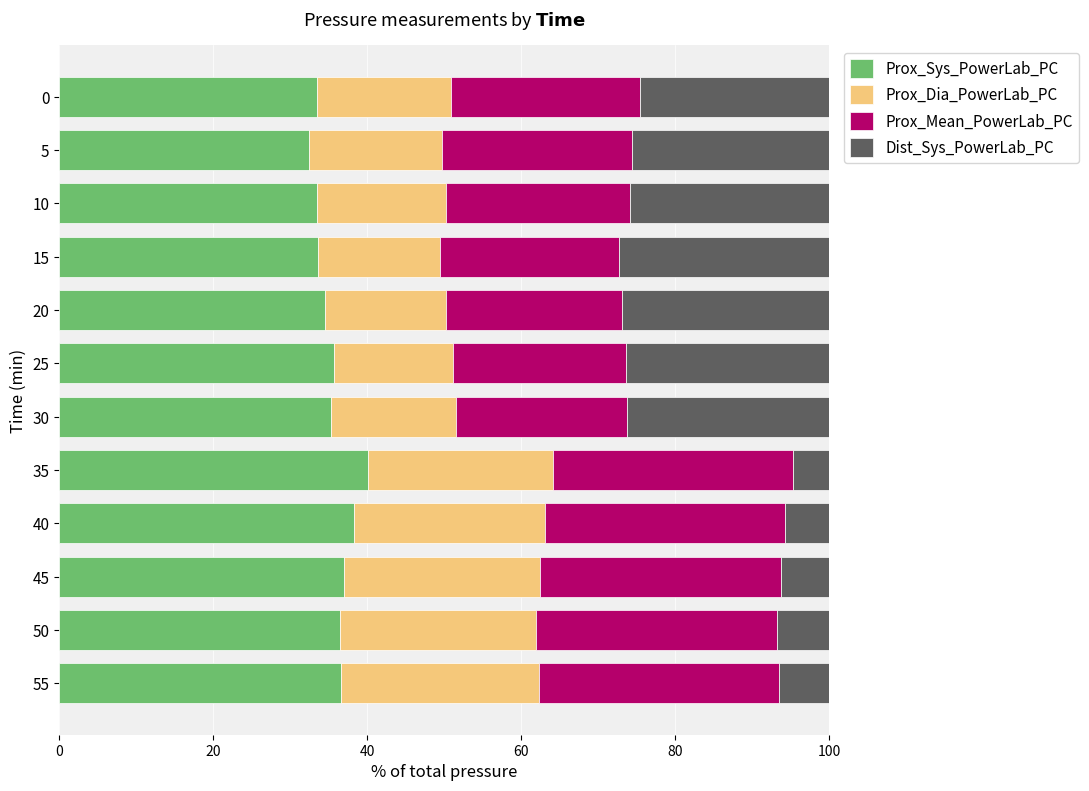

The Prox_Sys_PowerLab_PC series shows 65.8 at 55. True or false?

False